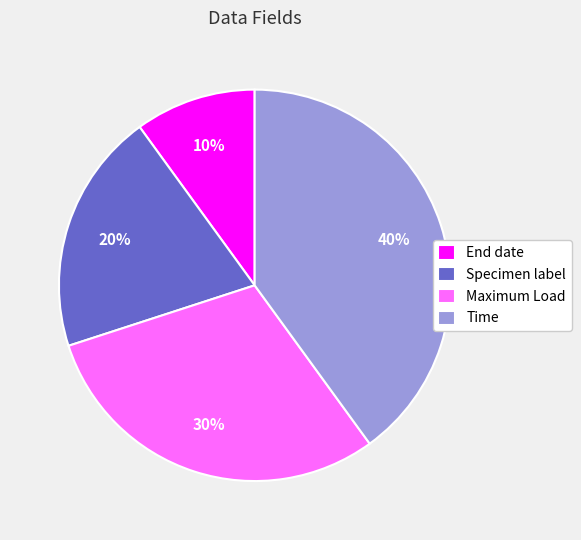

To the nearest percent, what is the difference between the largest and smallest slice percentages?

30%